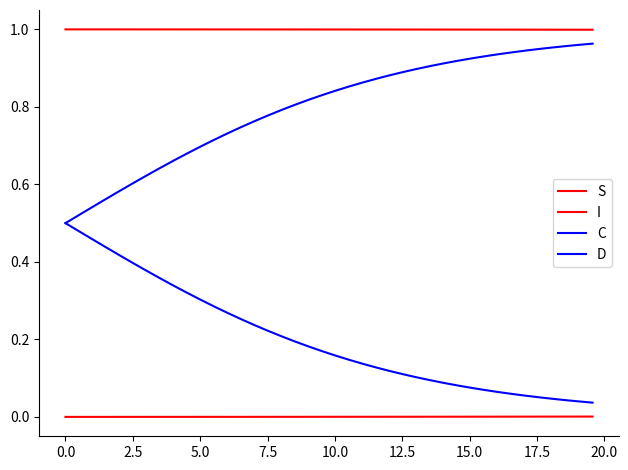

At how many categories does at least one series exceed 0?

40